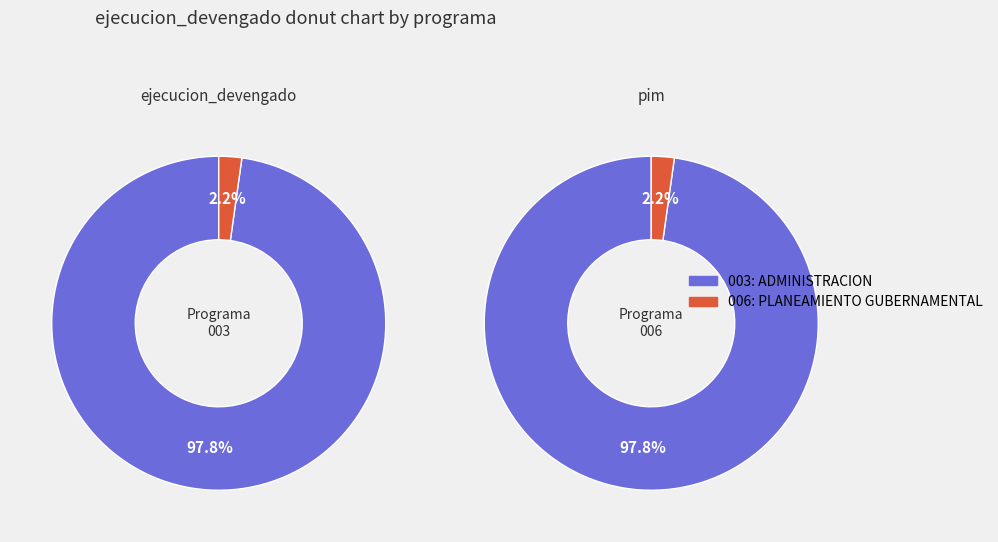

The 003: ADMINISTRACION slice represents 98% of the pie. True or false?

True